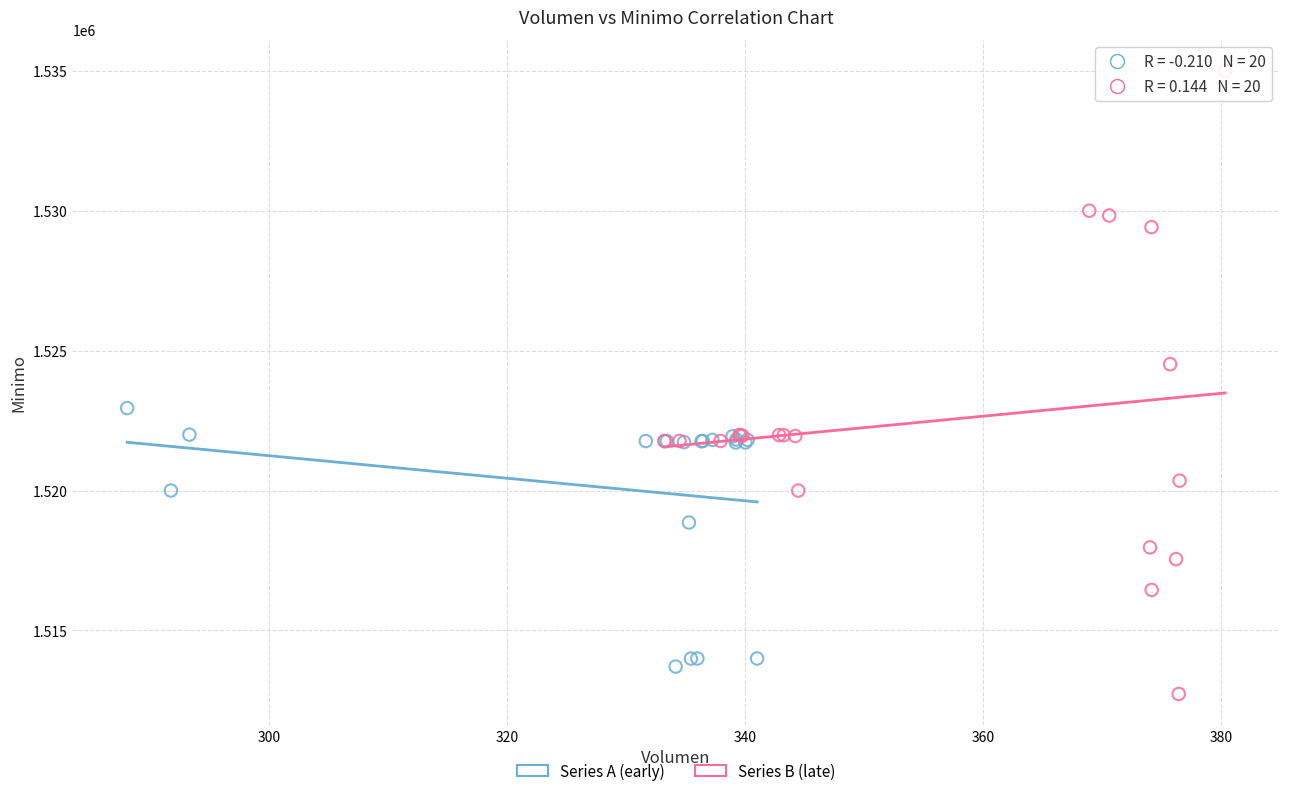

Which series has the largest Y range (max minus min)?

Series B (late)